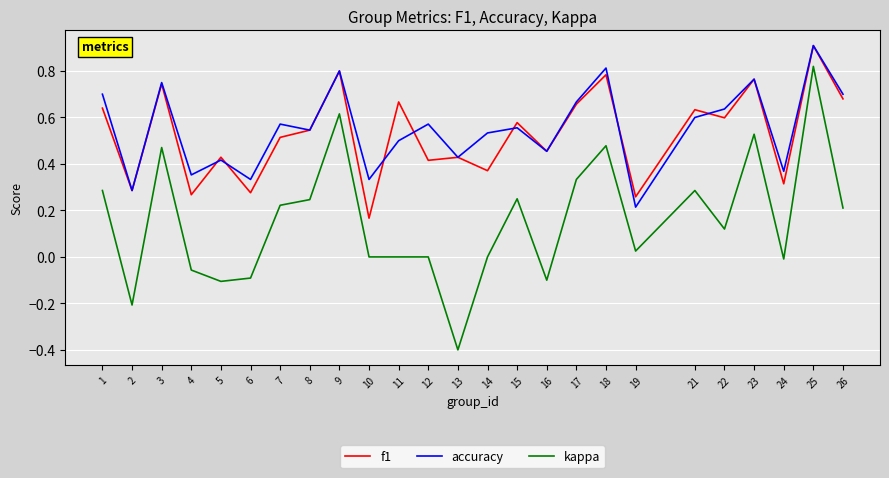

What is the minimum value shown in the chart?

-0.4